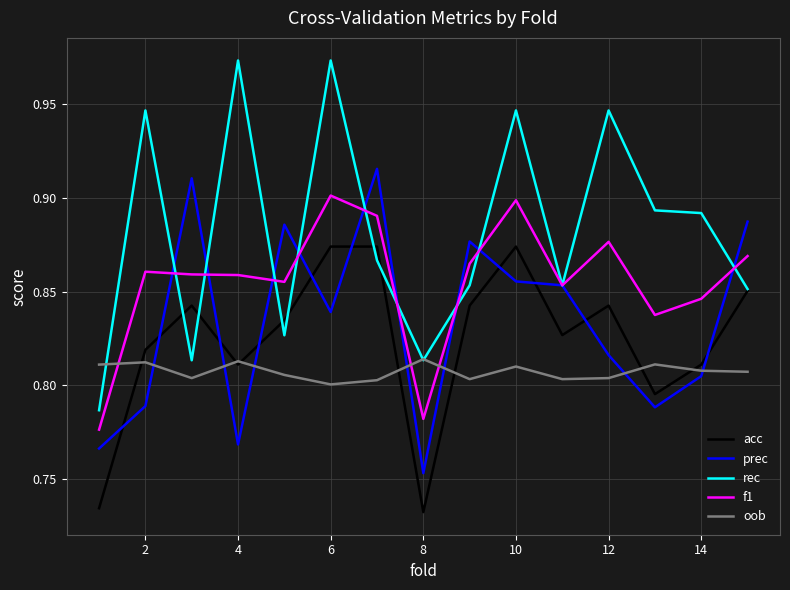

True or false: oob and f1 cross at least once.

True